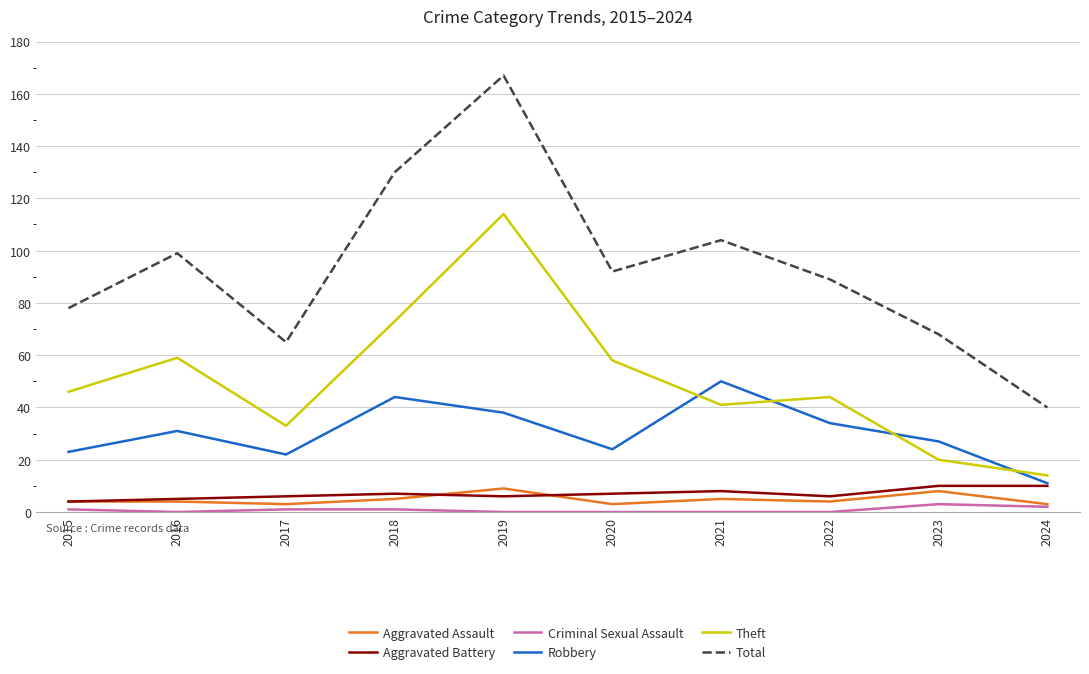

Where is the first local minimum for Robbery?

2017